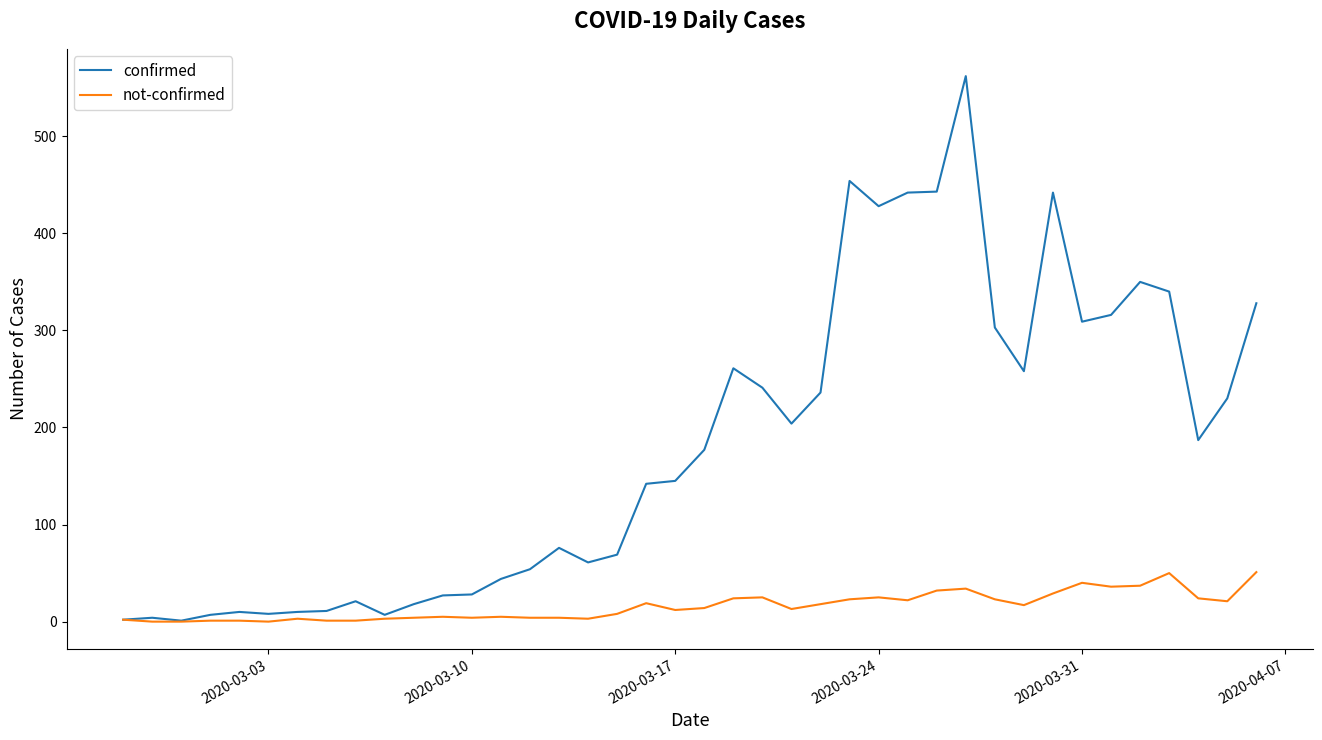

List the series in order of their overall mean, highest first.

confirmed, not-confirmed